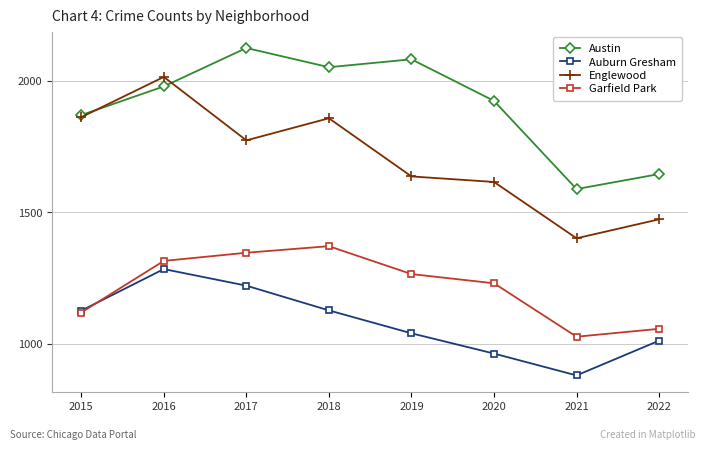

What is the spread (max minus min) of values at 2020?

960